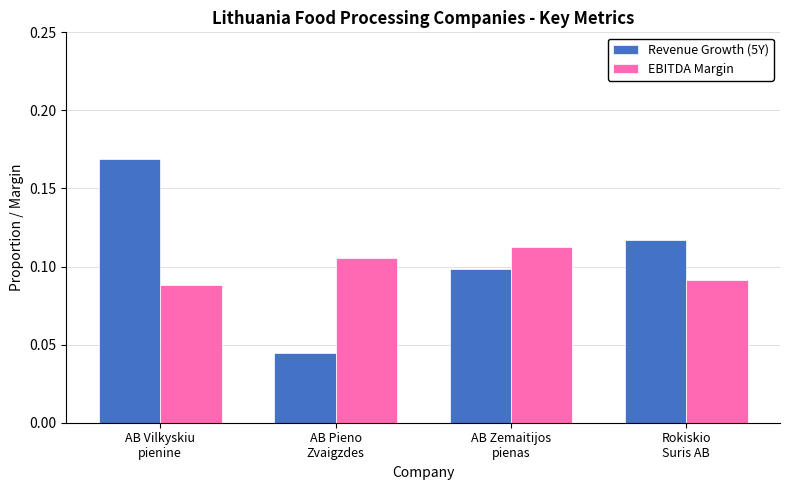

At which label does EBITDA Margin reach its peak?

AB Zemaitijos
pienas